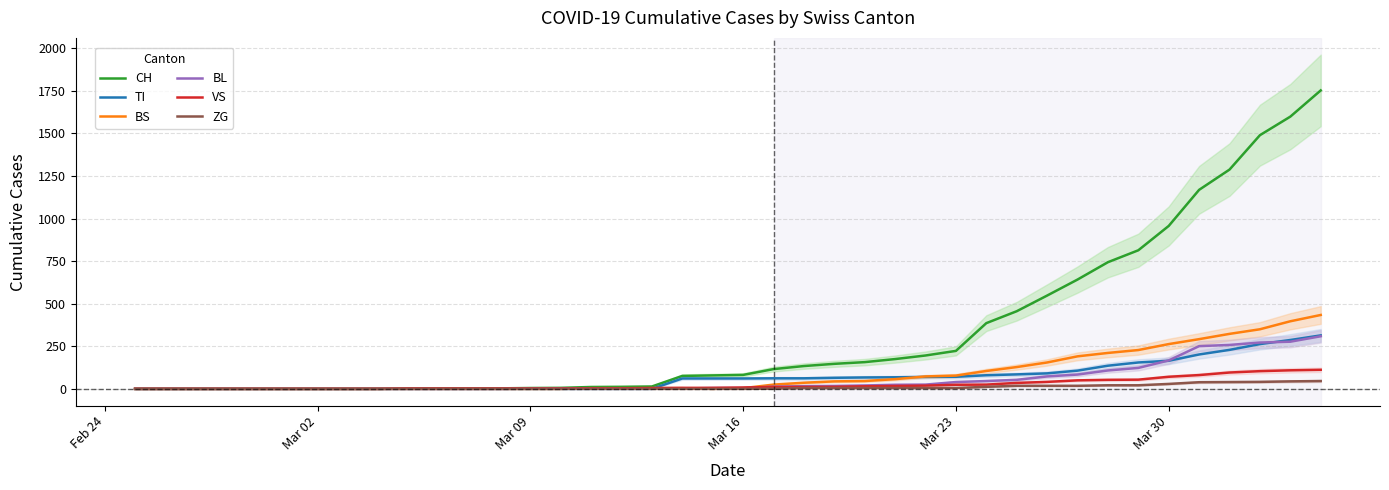

True or false: VS and ZG intersect in this chart.

False